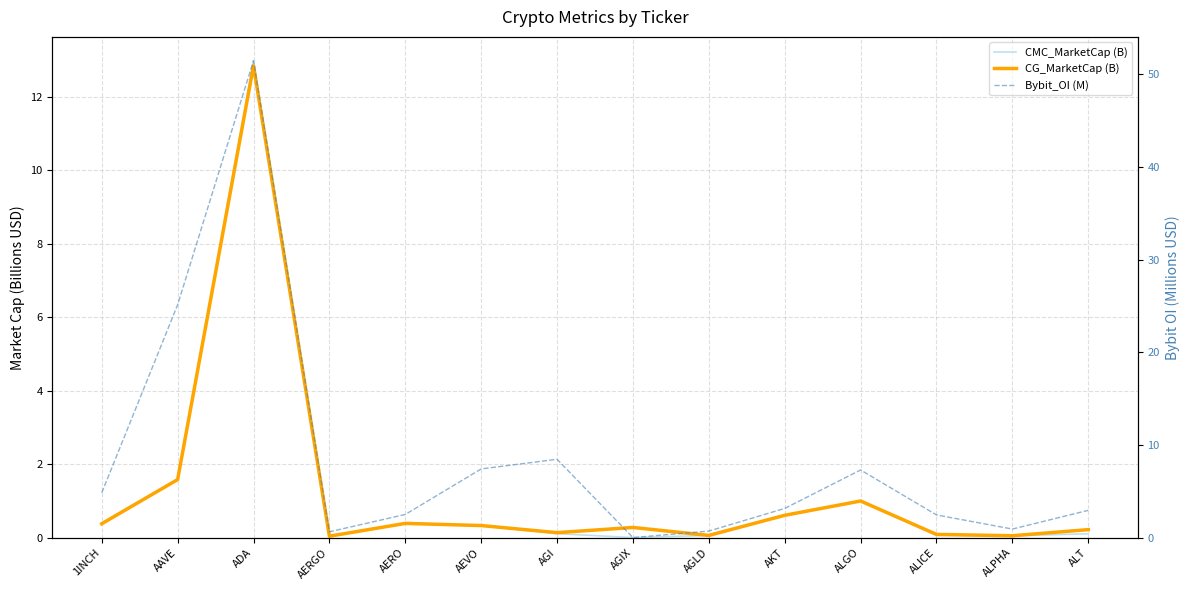

Reading left to right, extract all data points from this chart.

CMC_MarketCap (B): 1INCH=0.4	AAVE=1.6	ADA=13.0	AERGO=0.0	AERO=0.4	AEVO=0.3	AGI=0.1	AGIX=0.0	AGLD=0.1	AKT=0.6	ALGO=1.0	ALICE=0.1	ALPHA=0.0	ALT=0.1
CG_MarketCap (B): 1INCH=0.4	AAVE=1.6	ADA=12.8	AERGO=0.0	AERO=0.4	AEVO=0.3	AGI=0.1	AGIX=0.3	AGLD=0.1	AKT=0.6	ALGO=1.0	ALICE=0.1	ALPHA=0.0	ALT=0.2
Bybit_OI (M): 1INCH=4.8	AAVE=25.1	ADA=51.5	AERGO=0.6	AERO=2.5	AEVO=7.4	AGI=8.5	AGIX=0.0	AGLD=0.7	AKT=3.1	ALGO=7.3	ALICE=2.4	ALPHA=0.9	ALT=2.9